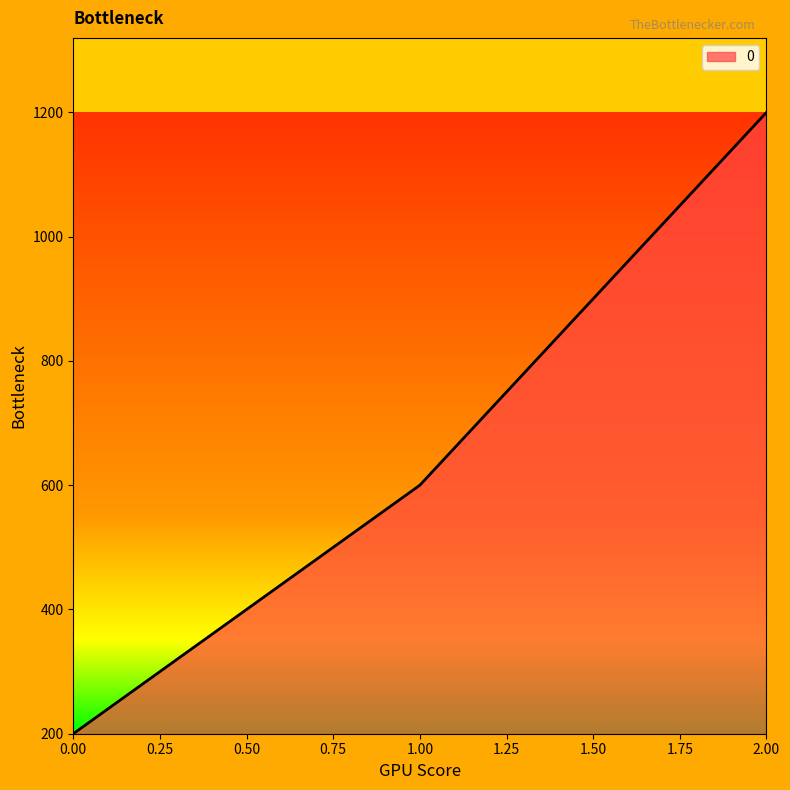

What is the change in value from 1.00 to 2.00?

+600